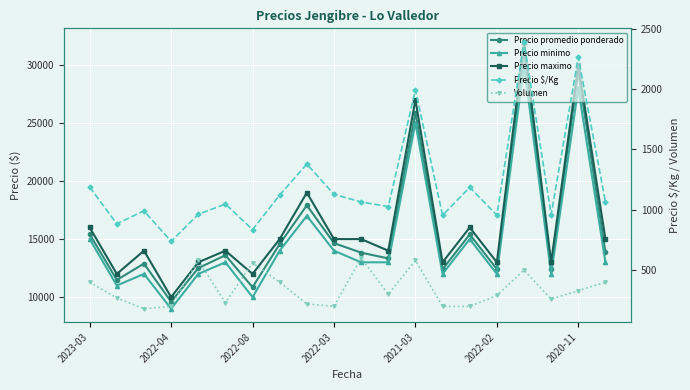

What is the difference between the maximum and second lowest values in the Precio maximo series?

20000